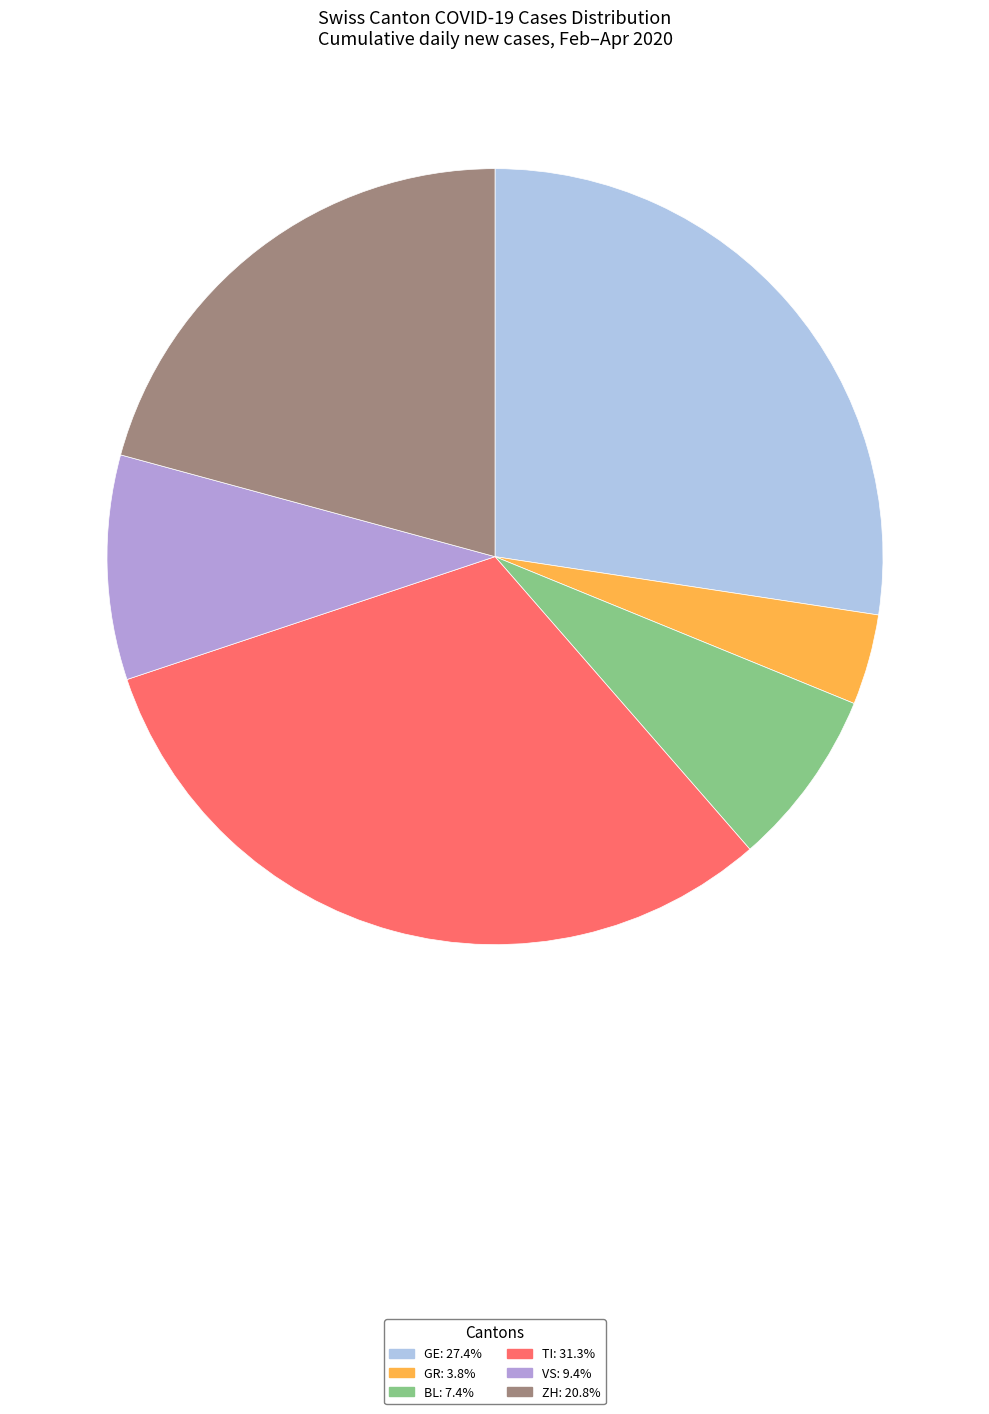

Between VS and ZH, which is larger?

ZH